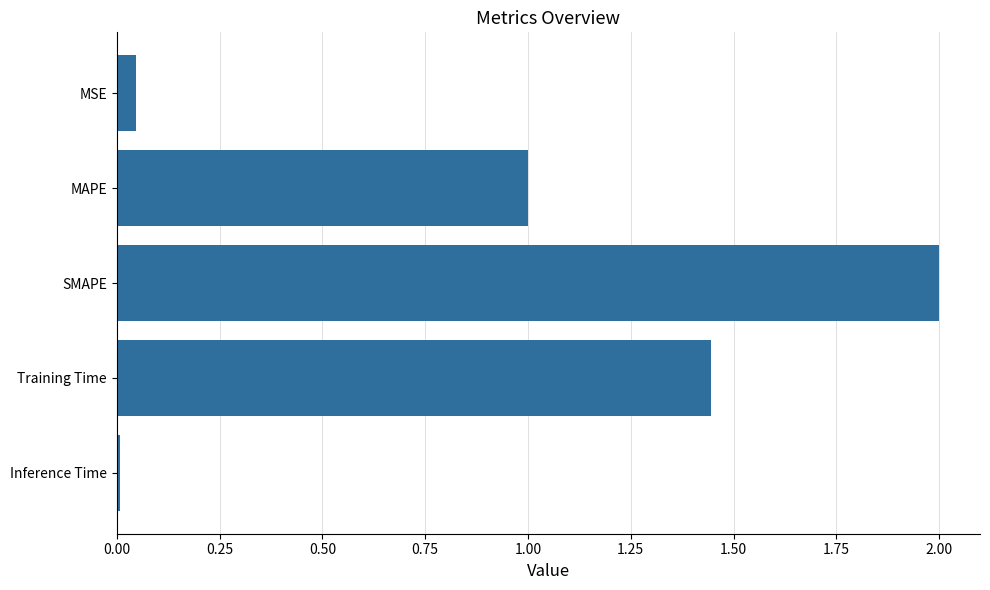

List the labels in order of value, smallest first.

Inference Time, MSE, MAPE, Training Time, SMAPE